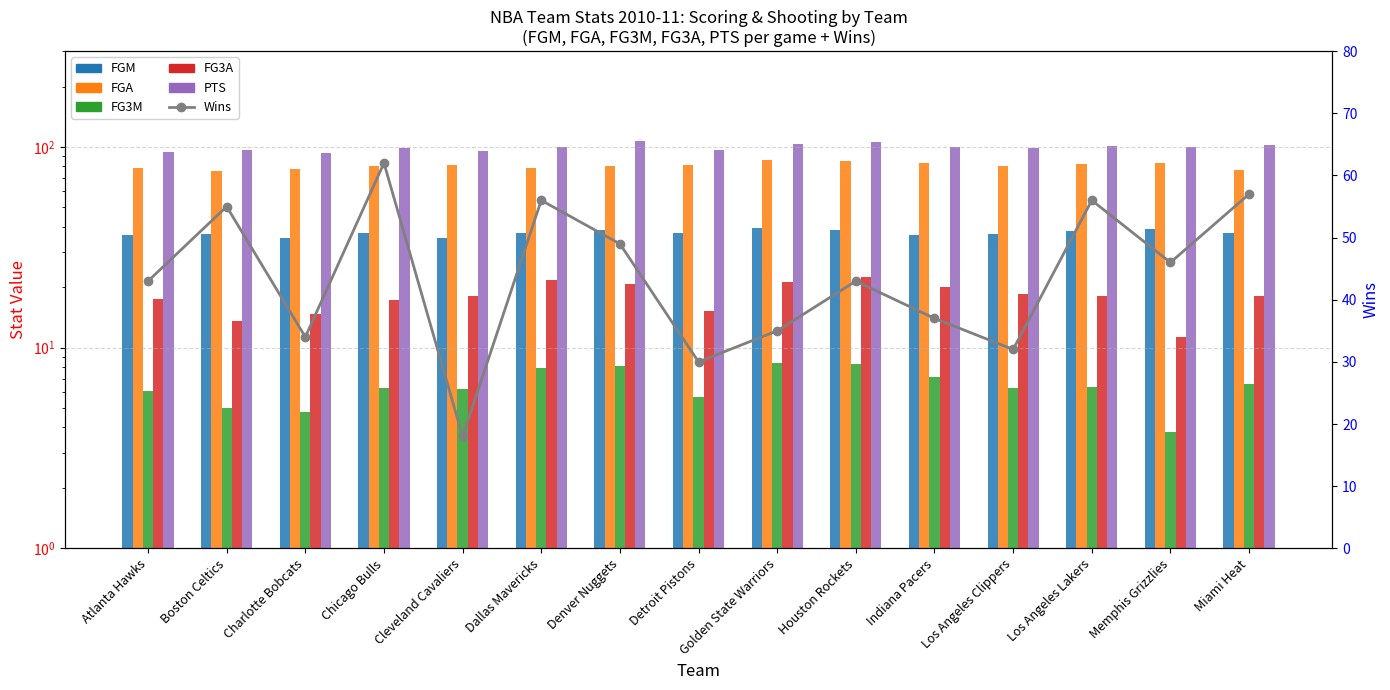

What is the total value across all series at Memphis Grizzlies?

282.9